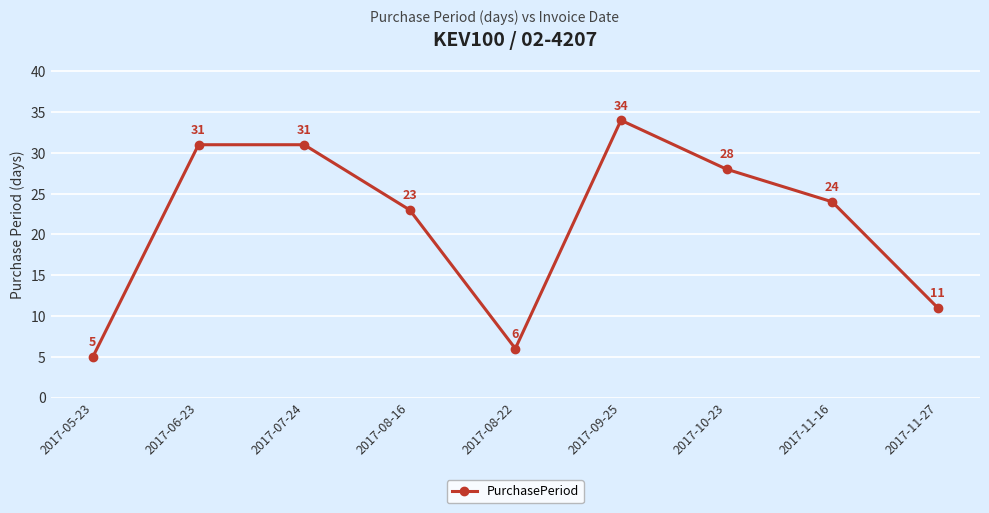

What is the label of the 6th point from the left?

2017-09-25